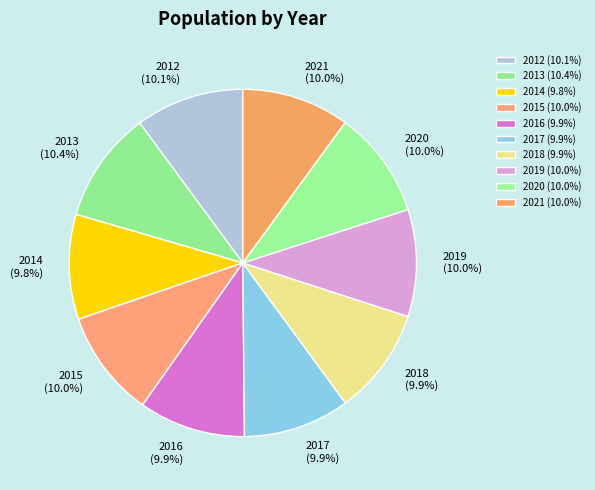

How many segments does this pie chart have?

10